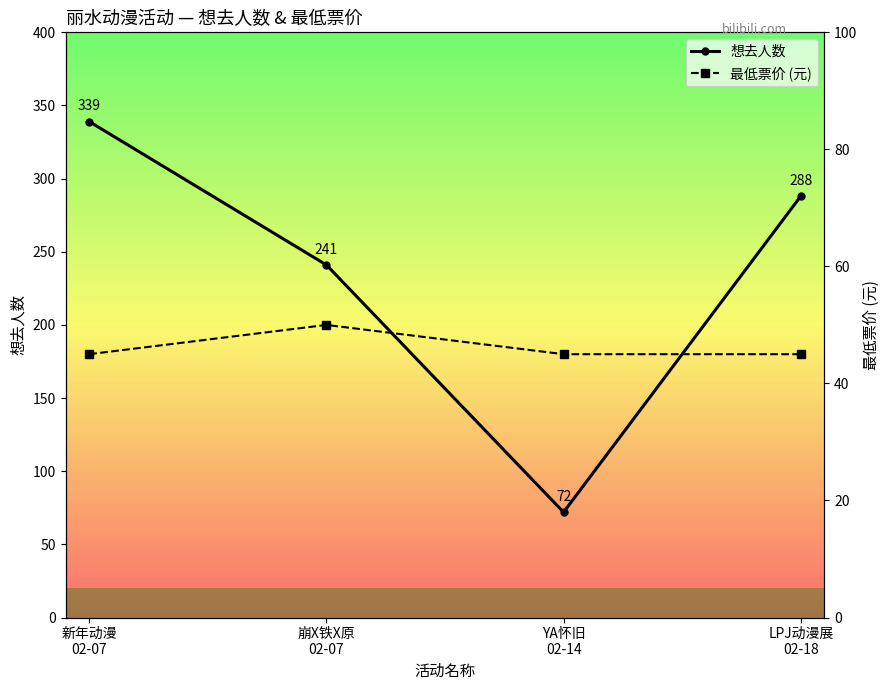

What is the total value across all series at 崩X铁X原
02-07?

291